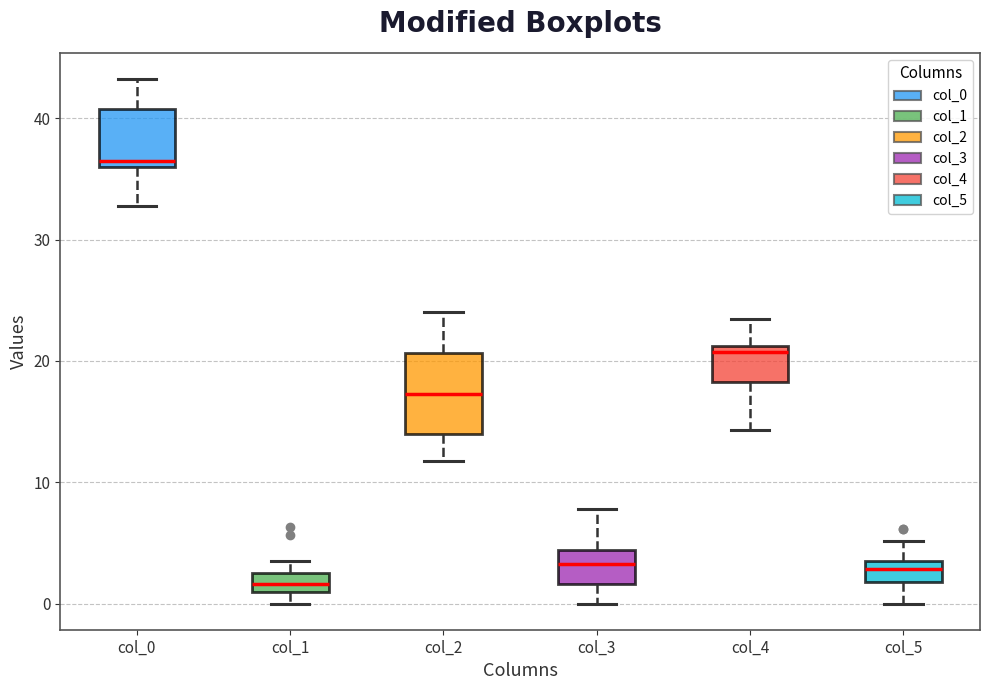

Comparing the boxes themselves (not the whiskers), which one is the tallest?

col_2